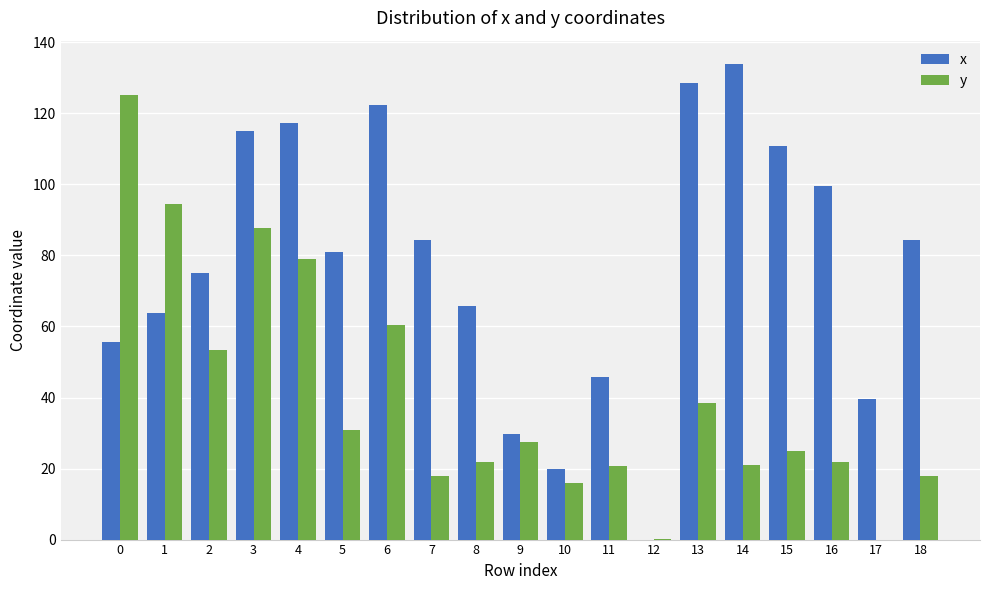

What is the total value across all series at 18?

102.2